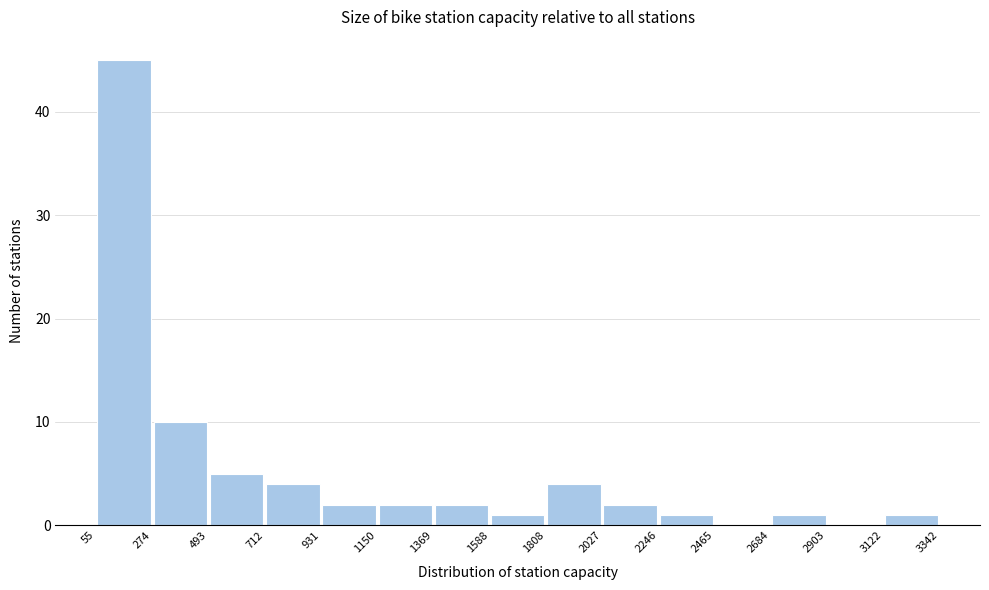

Over which range of the x-axis is the bar tallest?

55 to 274